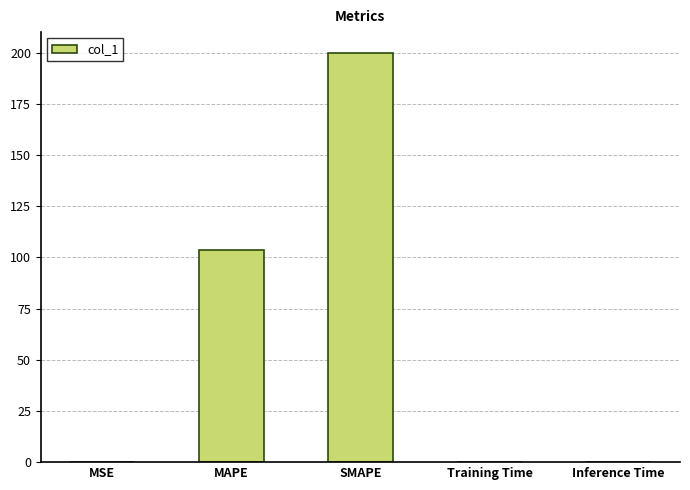

How many data points does each series have?

5